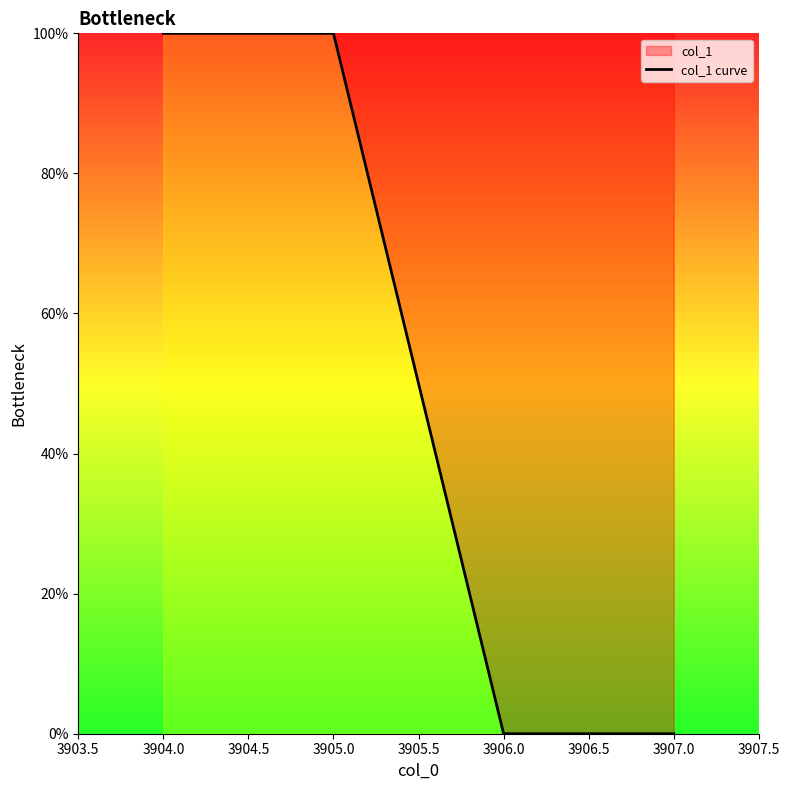

How many categories are shown in the chart?

4